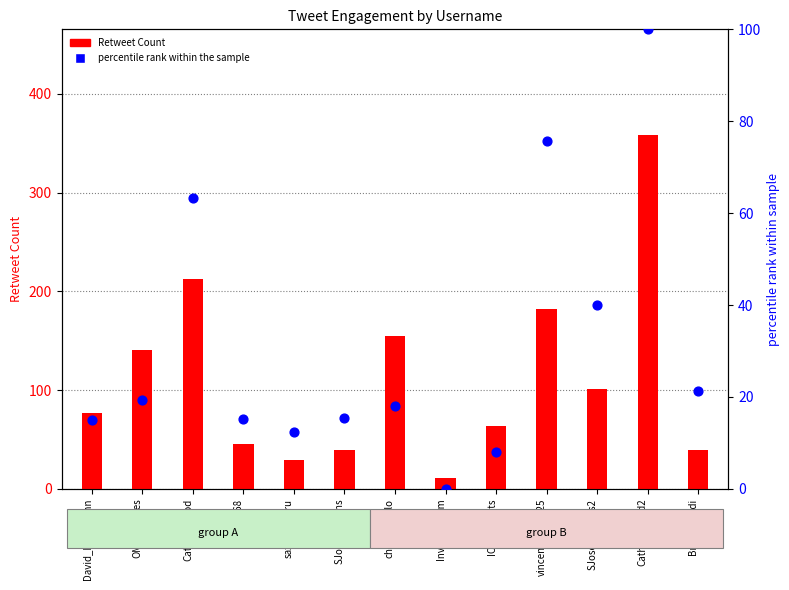

Between charliebilello and CathieDWood2, which is larger?

CathieDWood2